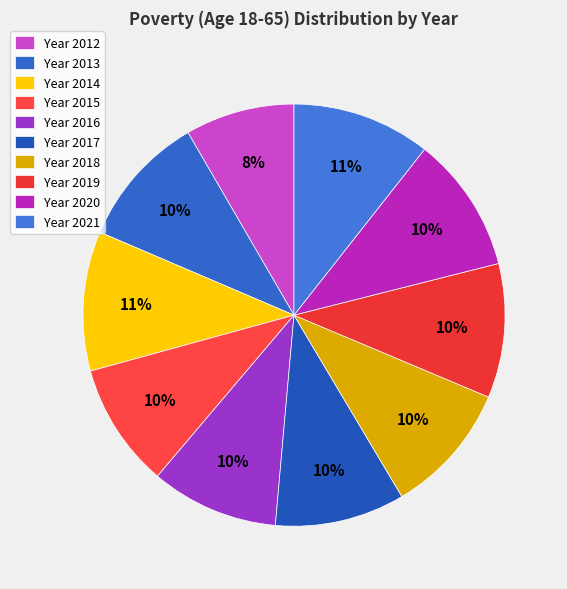

Which slice is the smallest?

Year 2012